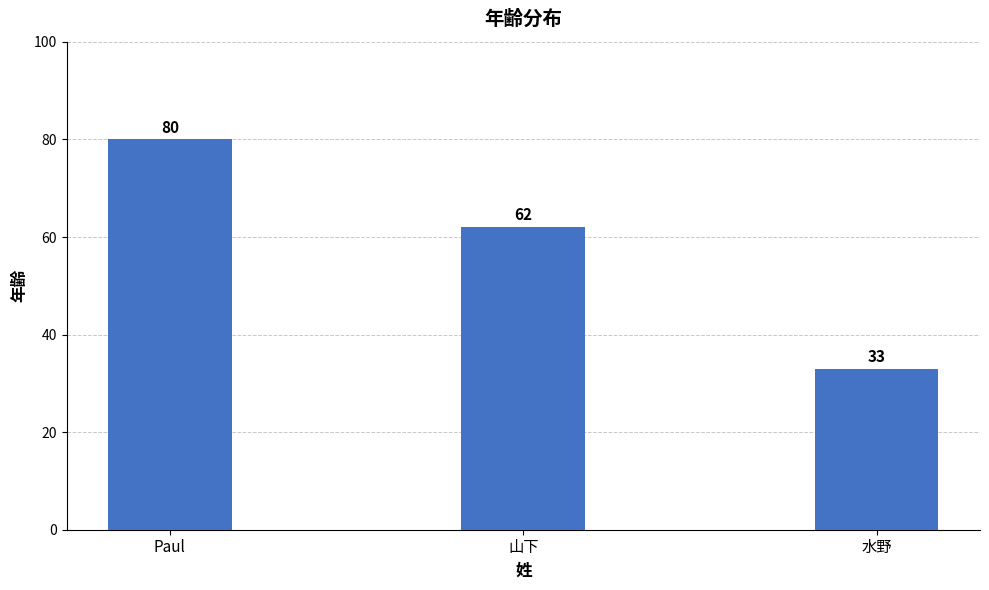

List the labels in order of value, largest first.

Paul, 山下, 水野